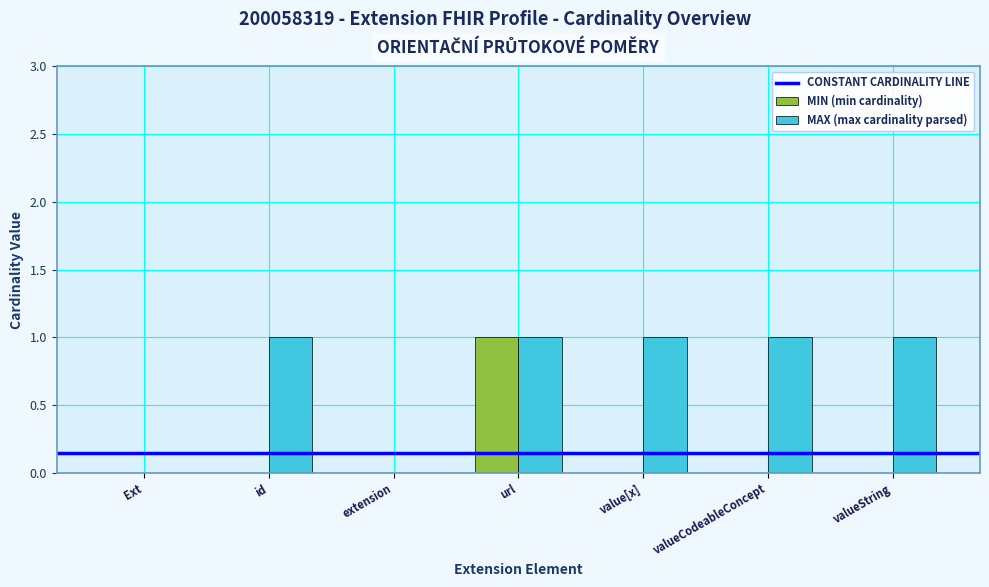

Is it true that MIN (min cardinality) equals 0 at valueCodeableConcept?

True